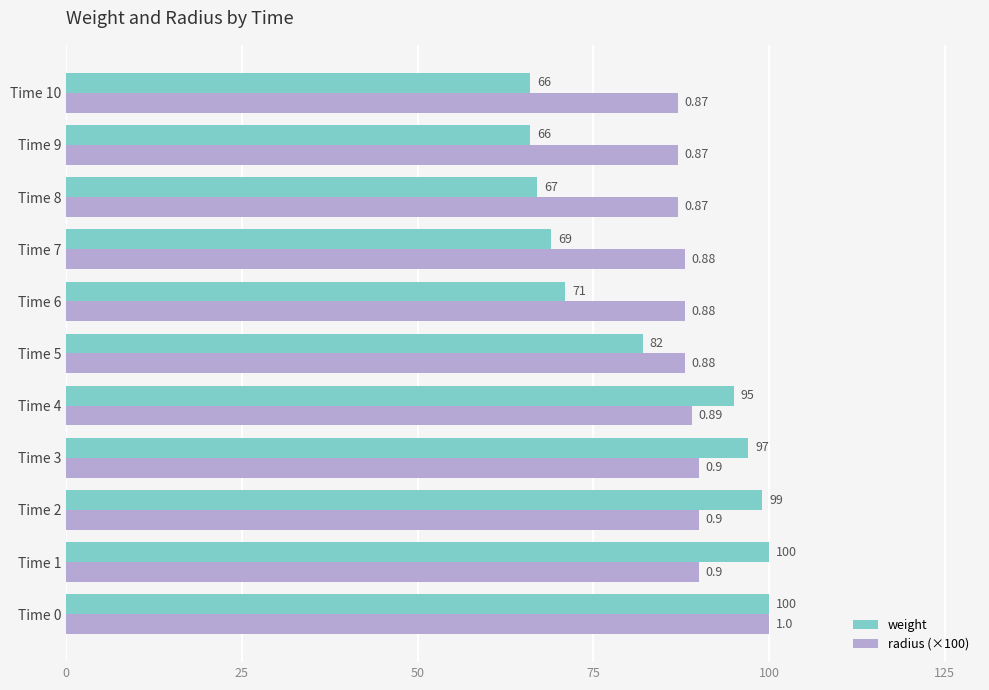

Which series has the largest range (max minus min)?

weight